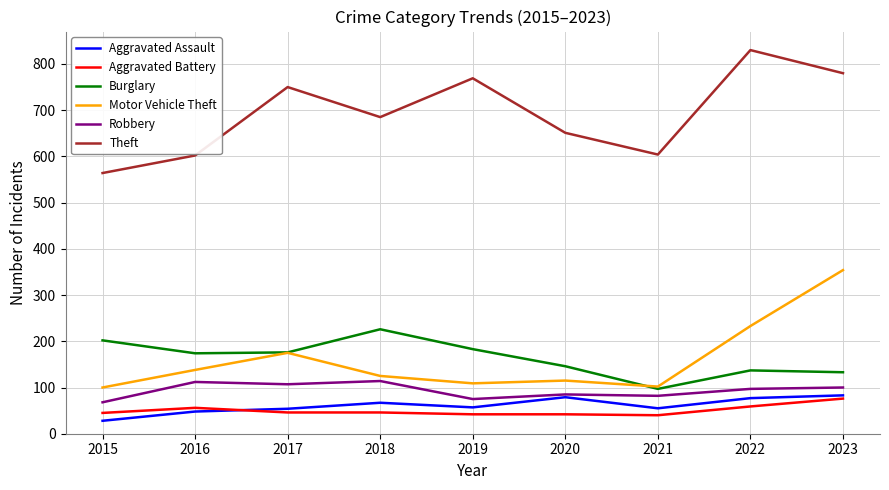

Where does the Robbery series first go above 97?

2016